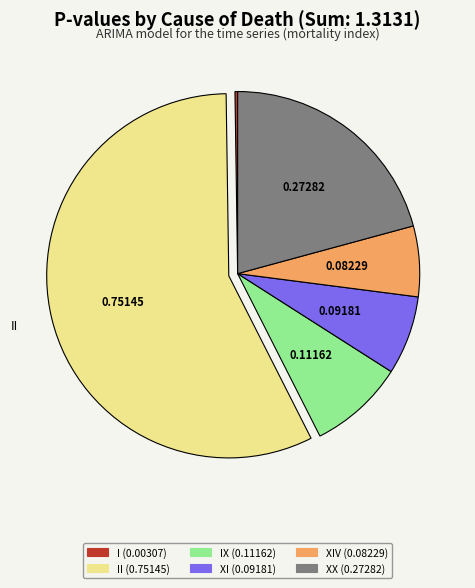

Does any single category account for the majority?

Yes